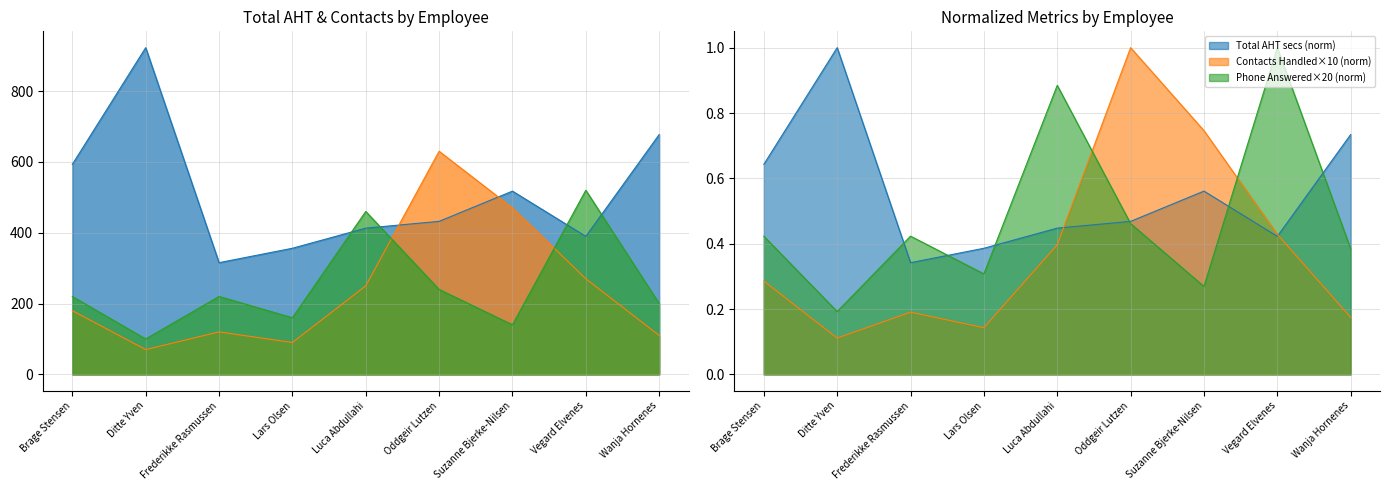

At Vegard Elvenes, list the series in order from largest to smallest.

Phone Answered, Total AHT secs, Contacts Handled